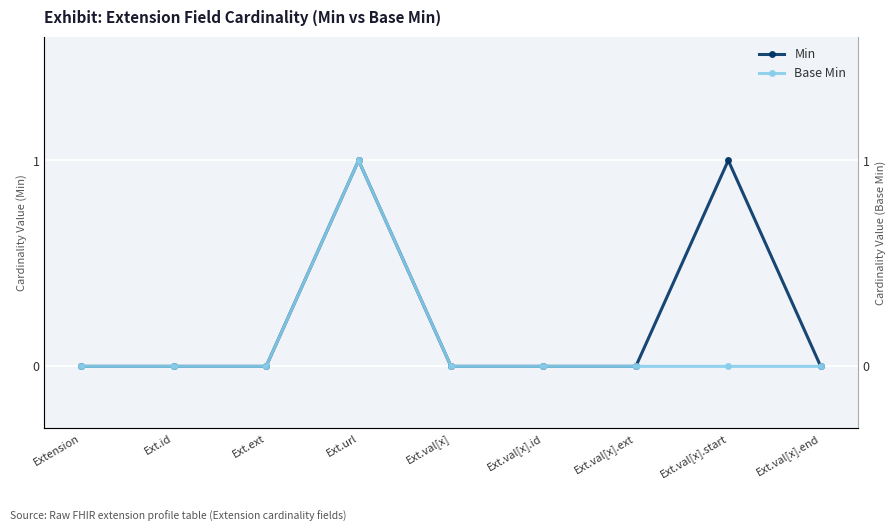

Reading left to right, list all the values displayed in this chart.

Min: 0	0	0	1	0	0	0	1	0
Base Min: 0	0	0	1	0	0	0	0	0